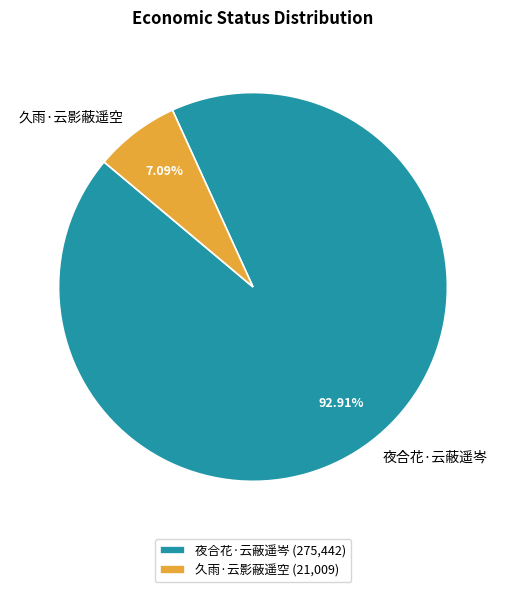

Between 久雨·云影蔽遥空 and 夜合花·云蔽遥岑, which is larger?

夜合花·云蔽遥岑